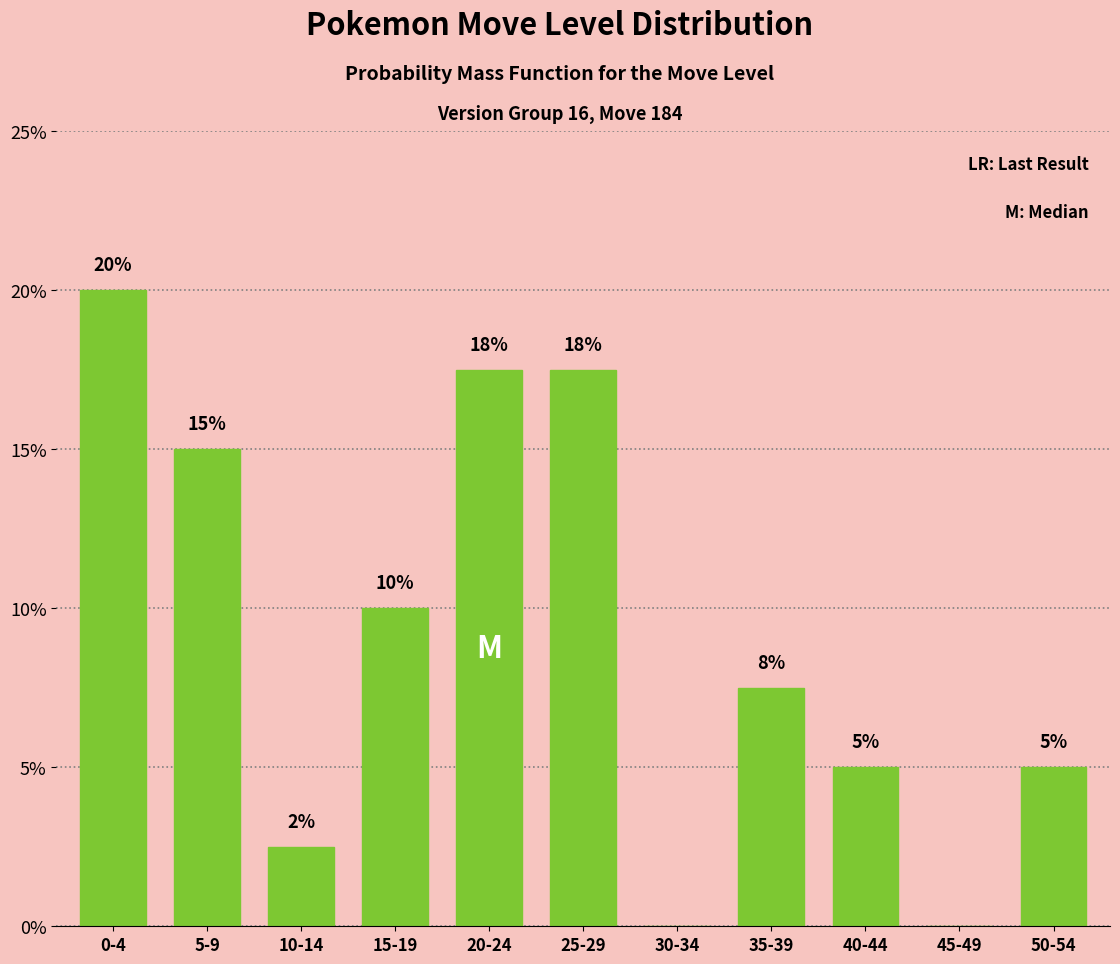

At which category does the chart reach its peak across all series?

0-4